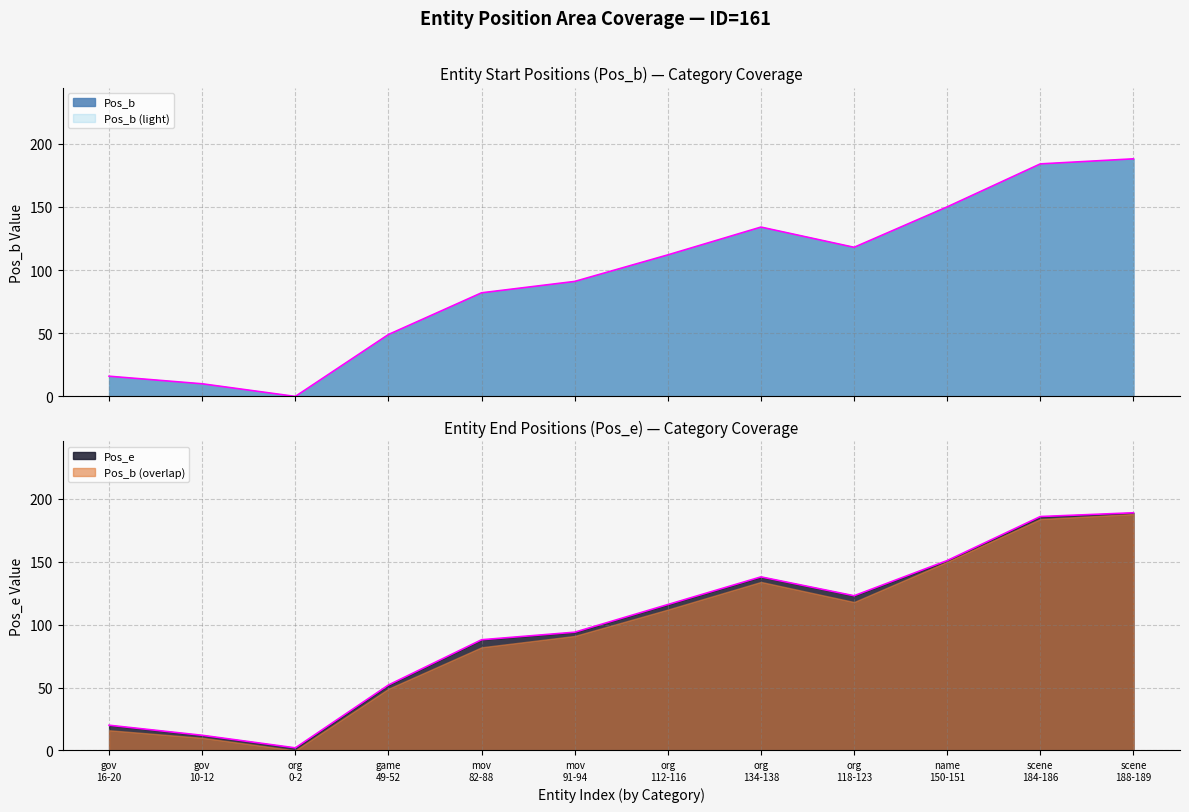

What is the label of the 12th point from the left?

scene 188-189